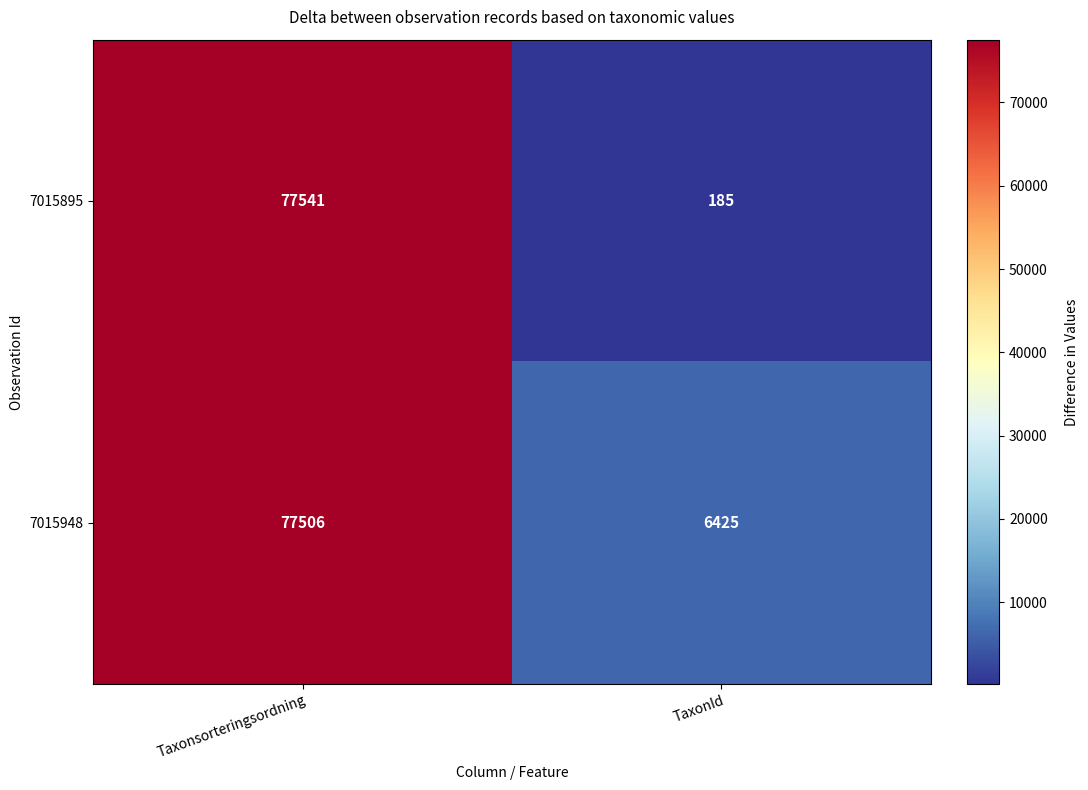

What is the total value across all series at Taxonsorteringsordning?

155047